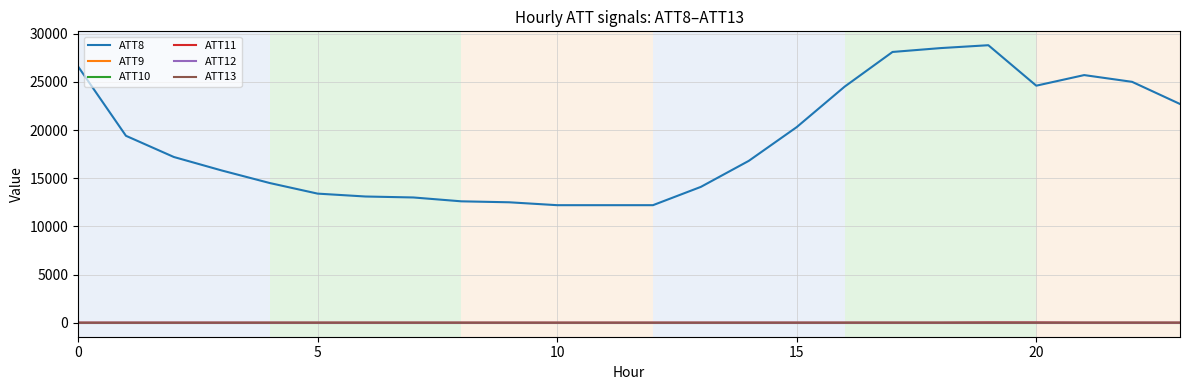

True or false: ATT8 and ATT12 cross at least once.

False